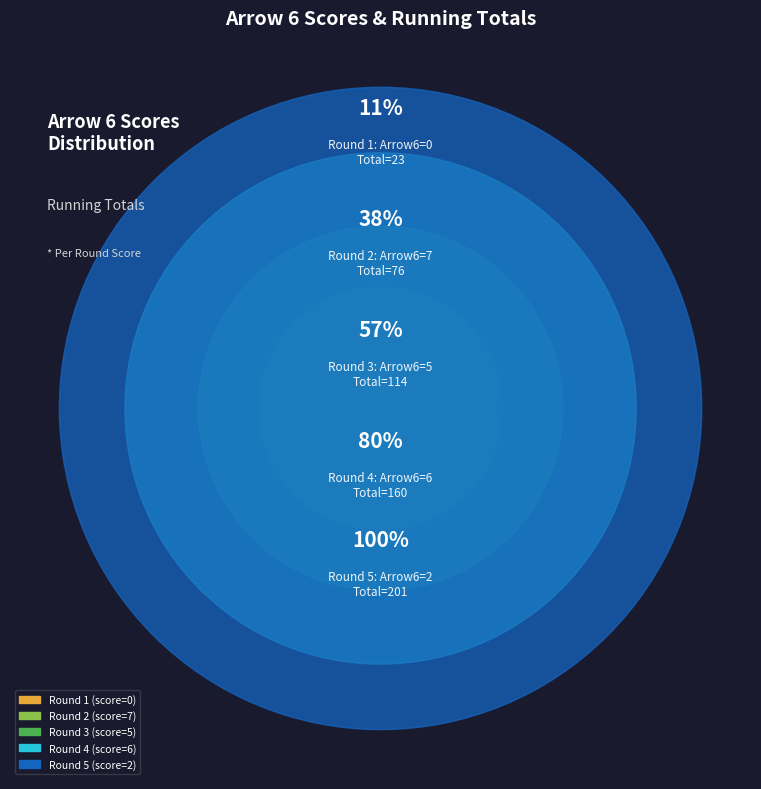

Which category has the biggest portion of the pie?

Row 2 (Arrow 6=7)